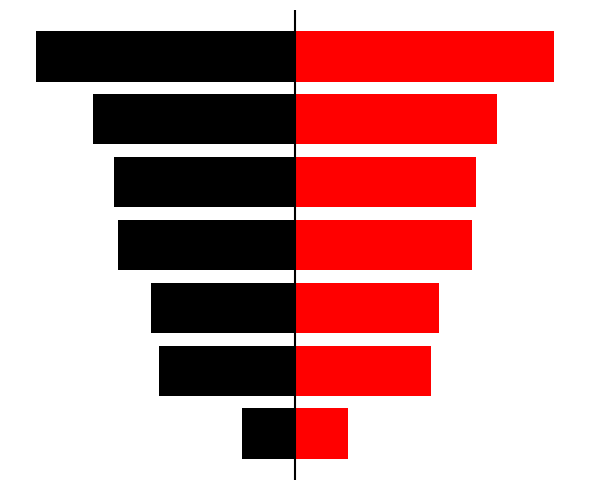

Reading left to right, transcribe all the data shown in this chart.

left: -1.3	-3.3	-3.5	-4.3	-4.4	-4.9	-6.3
col_1: 1.3	3.3	3.5	4.3	4.4	4.9	6.3